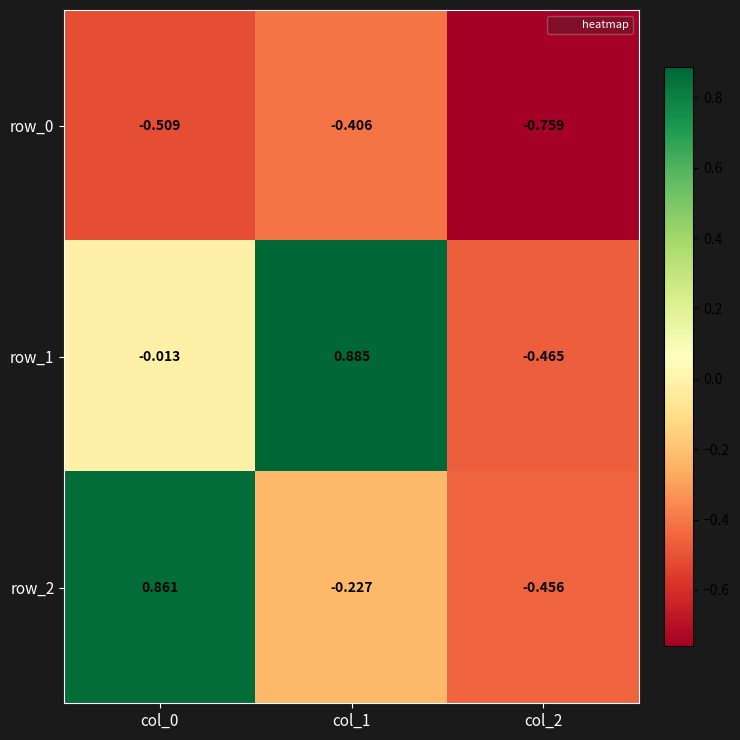

Is the value of row_1 at col_2 greater than the value of row_0 at col_1?

No